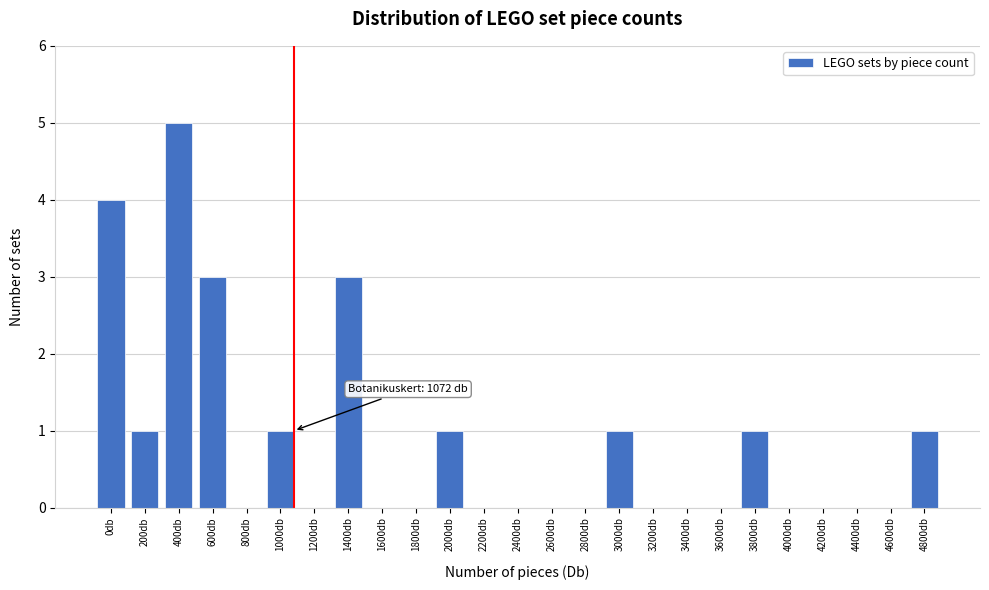

Reading right to left, extract all data points from this chart.

4800db=1	4600db=0	4400db=0	4200db=0	4000db=0	3800db=1	3600db=0	3400db=0	3200db=0	3000db=1	2800db=0	2600db=0	2400db=0	2200db=0	2000db=1	1800db=0	1600db=0	1400db=3	1200db=0	1000db=1	800db=0	600db=3	400db=5	200db=1	0db=4